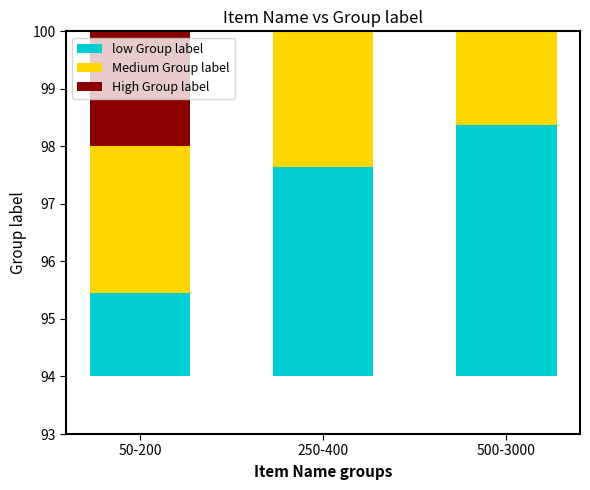

What position from the left is 500-3000?

3